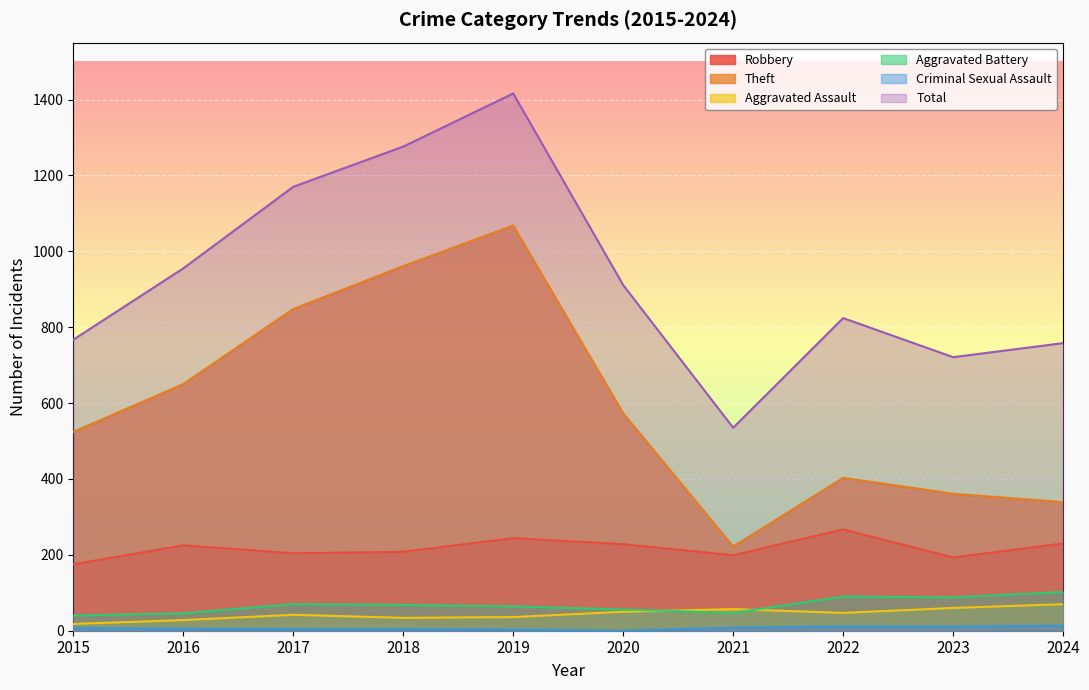

What is the value of the Aggravated Assault point at the 6th from the left?

50